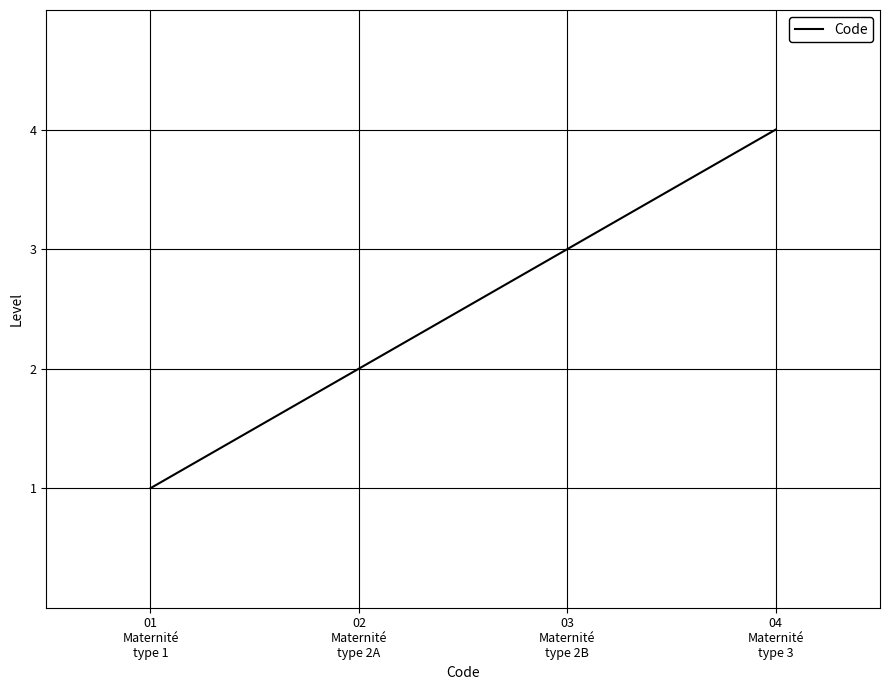

Is it true that the value at 03
Maternité
type 2B is 2?

False